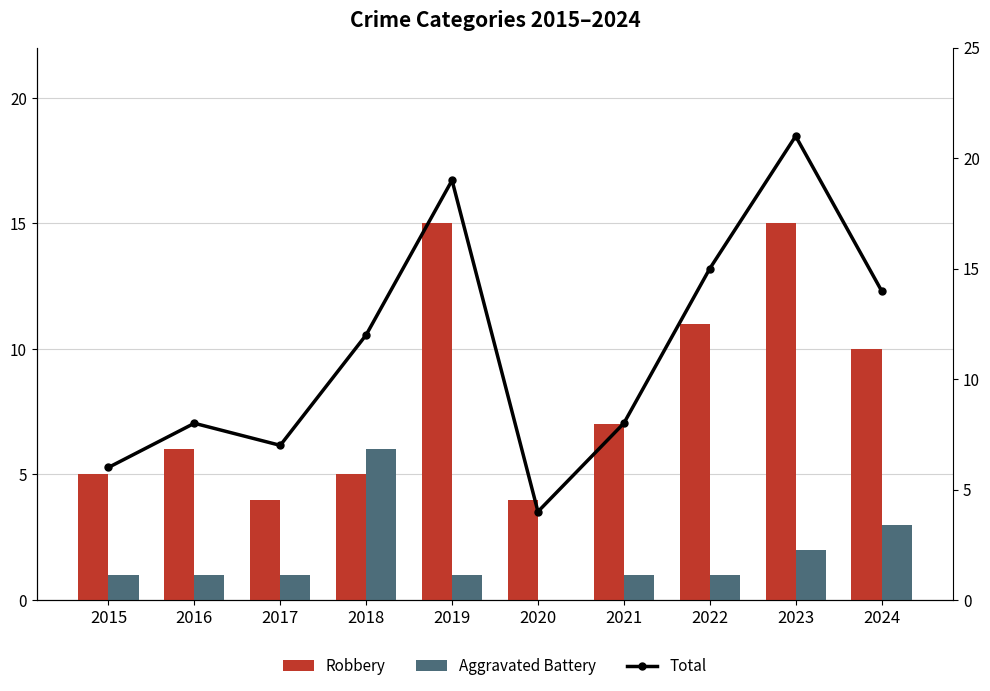

At which label does Aggravated Battery first exceed 1?

2018